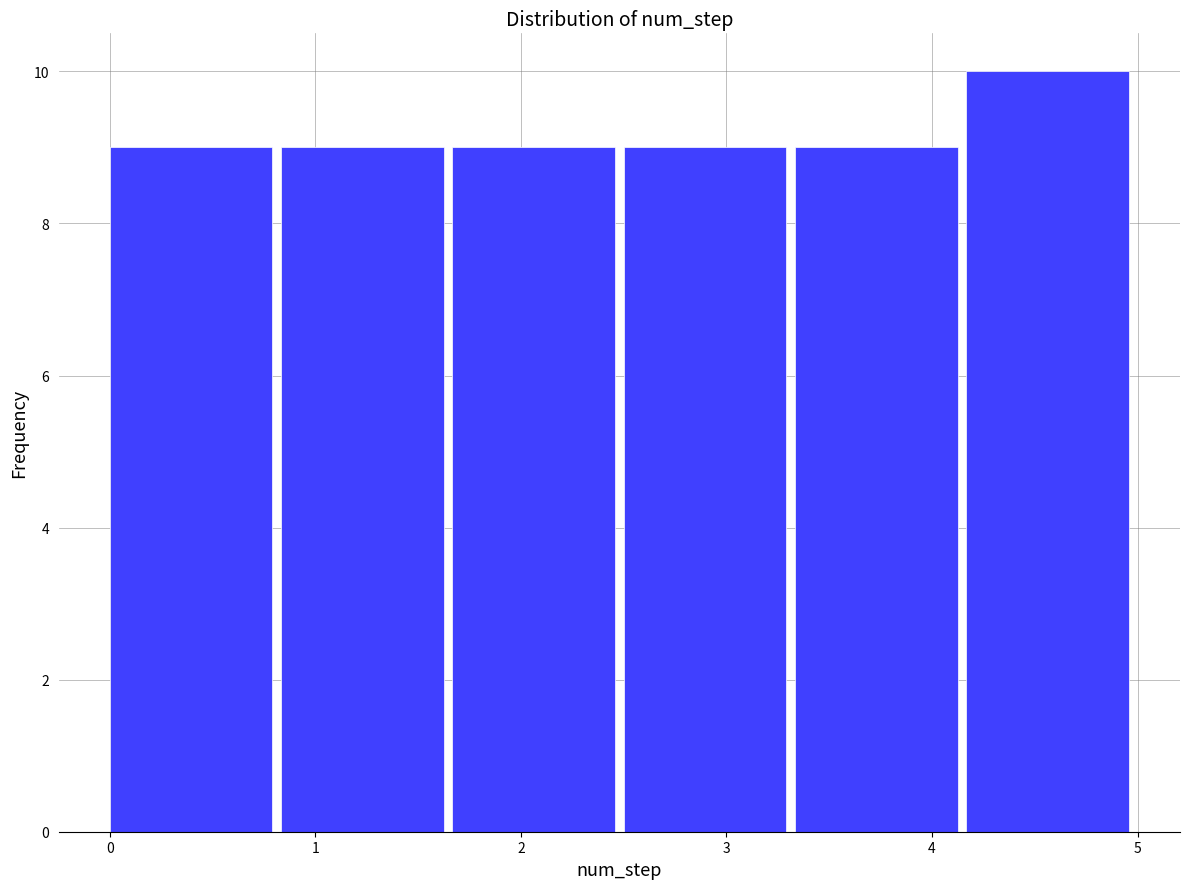

Reading left to right, transcribe this chart: for each bar, give the range it covers on the x-axis and its height. Neither the bar edges nor the heights are printed on the chart, so give them approximately, as read against the axes.

0.0 to 0.8: 9
0.8 to 1.7: 9
1.7 to 2.5: 9
2.5 to 3.3: 9
3.3 to 4.2: 9
4.2 to 5.0: 10